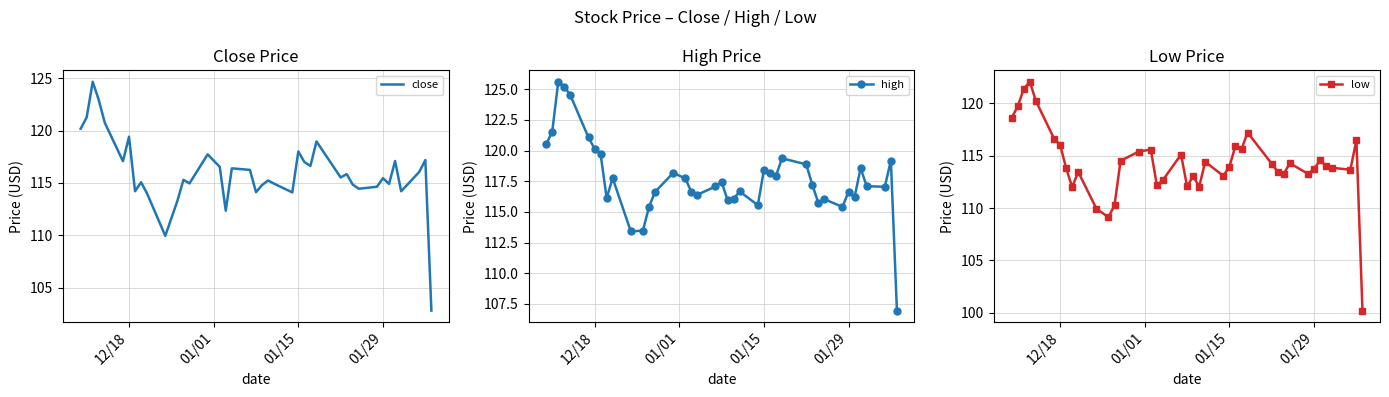

Which series has the largest total across all categories?

high